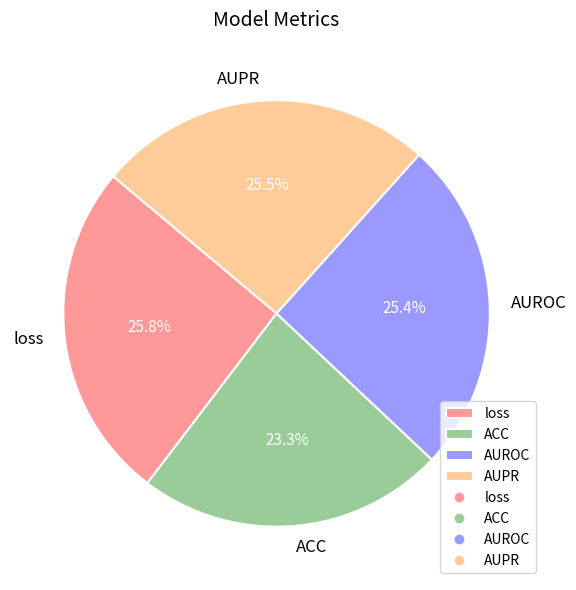

How many slices are in this pie chart?

4